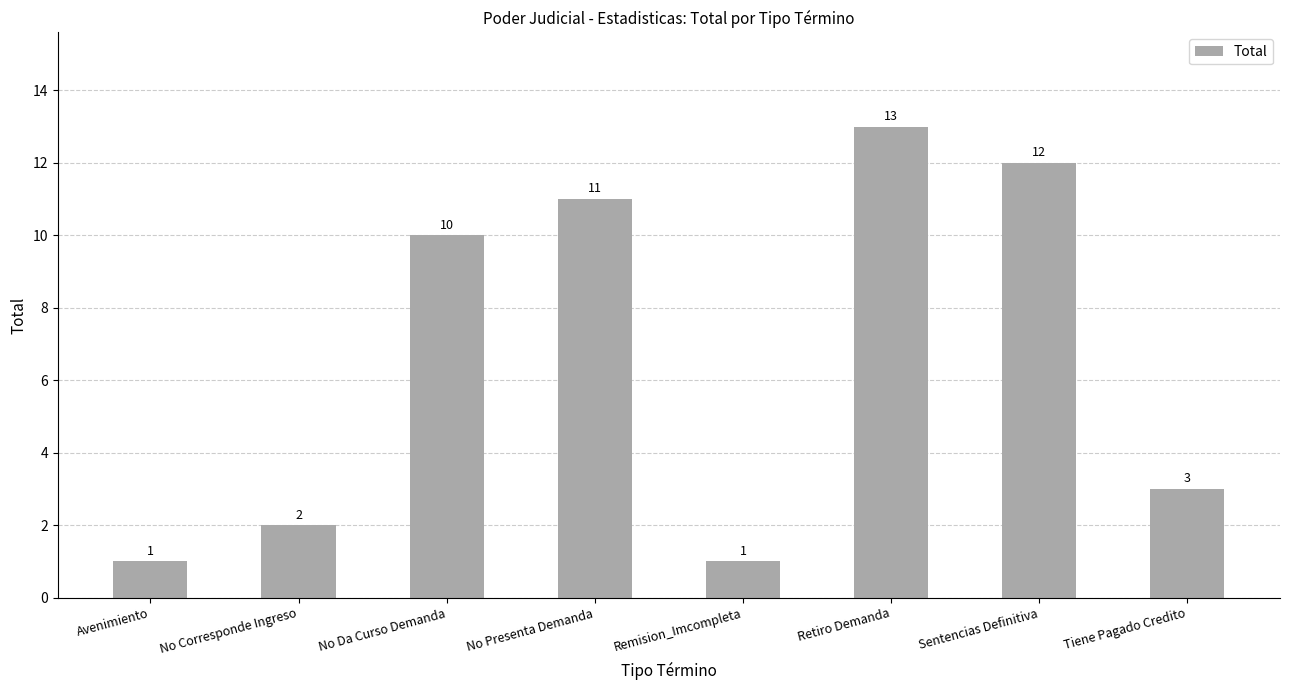

The value at No Corresponde Ingreso is 2. True or false?

True